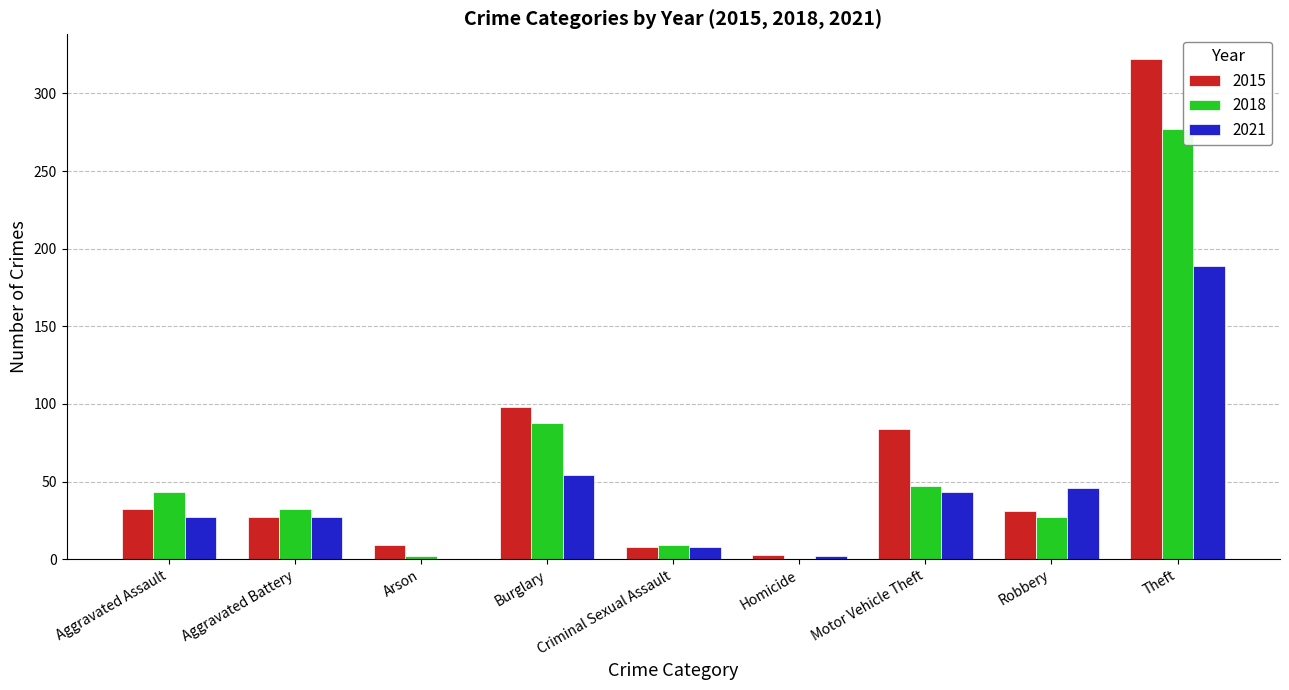

At which label is 2018 closest to 138?

Burglary